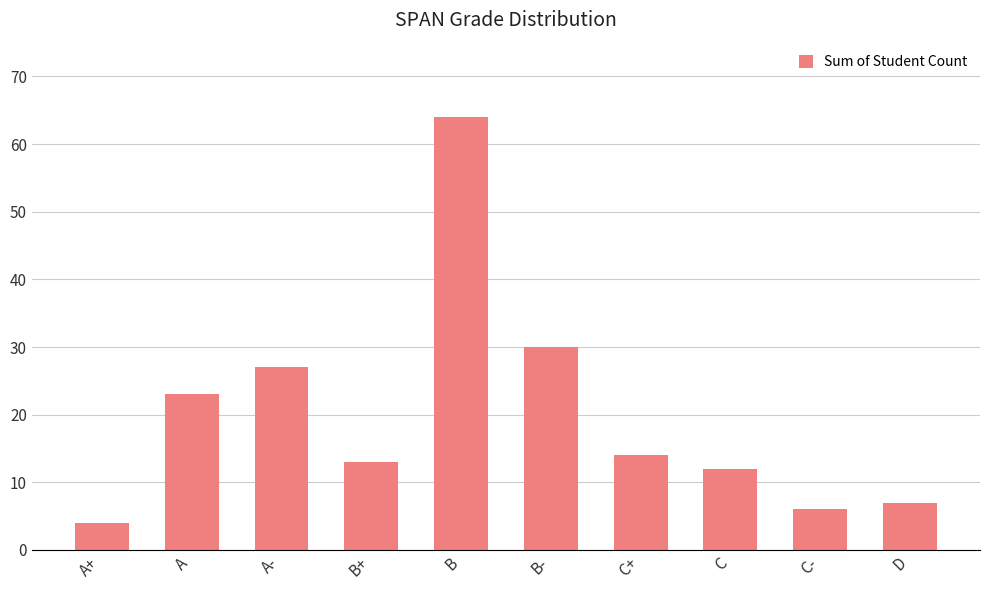

How many data points are less than 14?

5